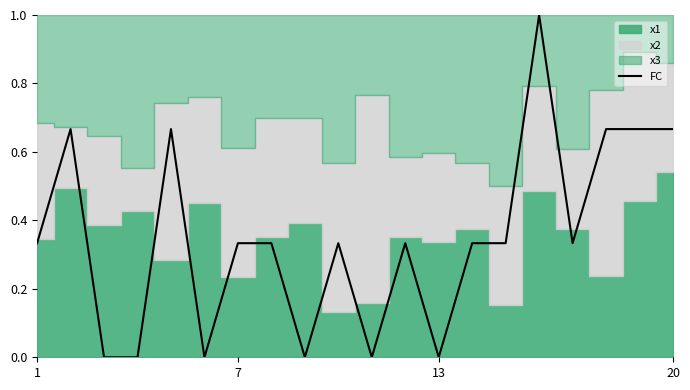

Count the values in the range 0 to 1.

20